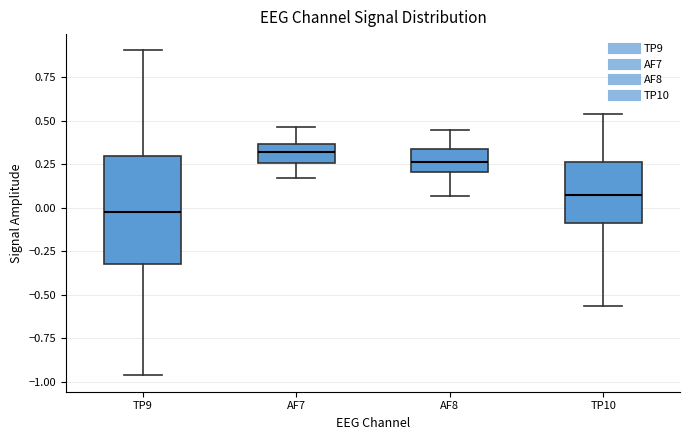

Where is the upper edge of the box for TP10 on the y-axis? The values are not printed on the chart, so give them approximately, as read against the axis.

0.25